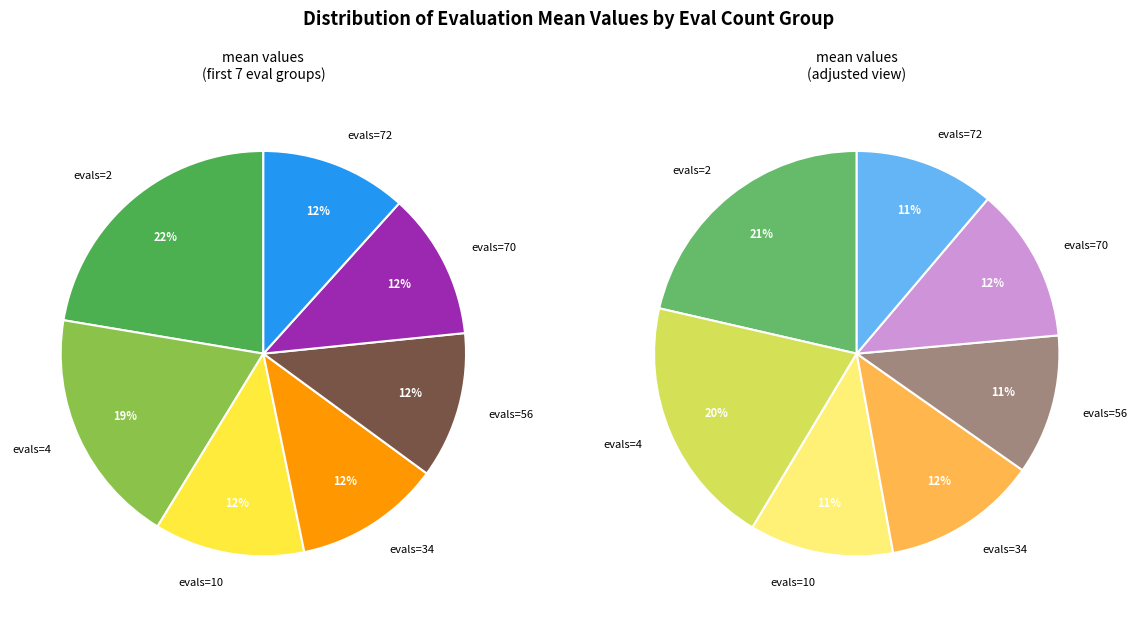

Is the sum of 2 and 72 greater than half?

No